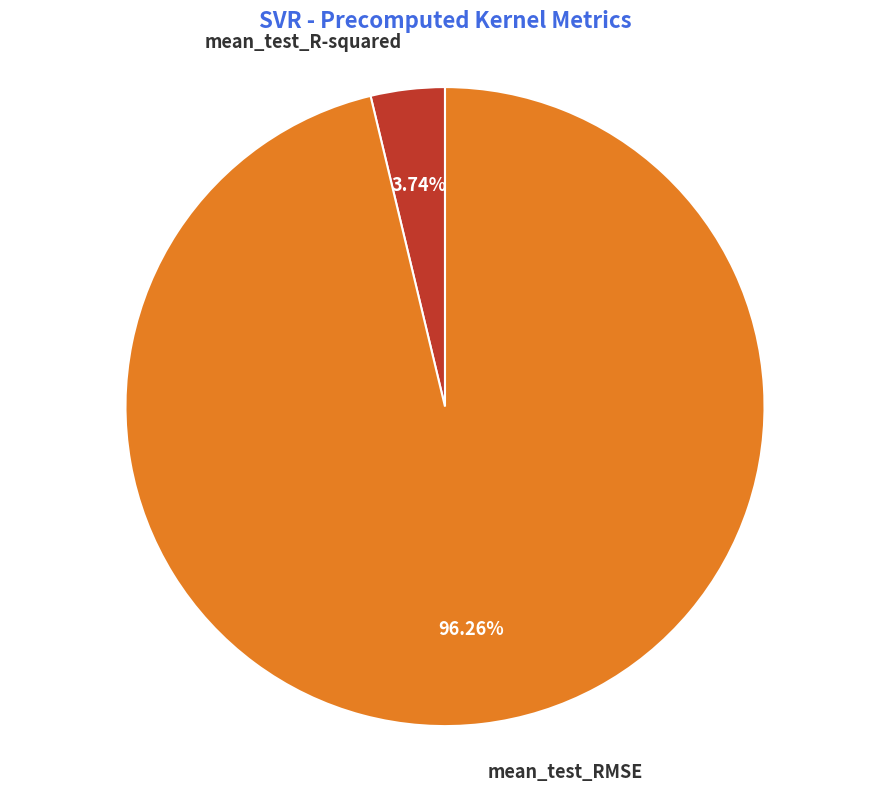

Count the number of slices in the pie.

2